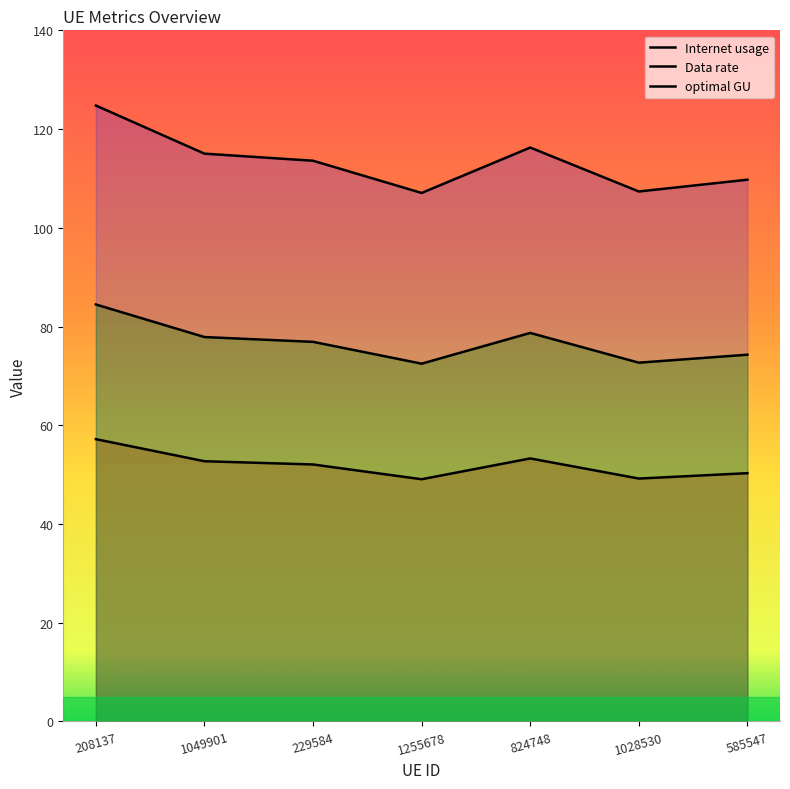

Is it true that Data rate equals 17.3 at 1255678?

False